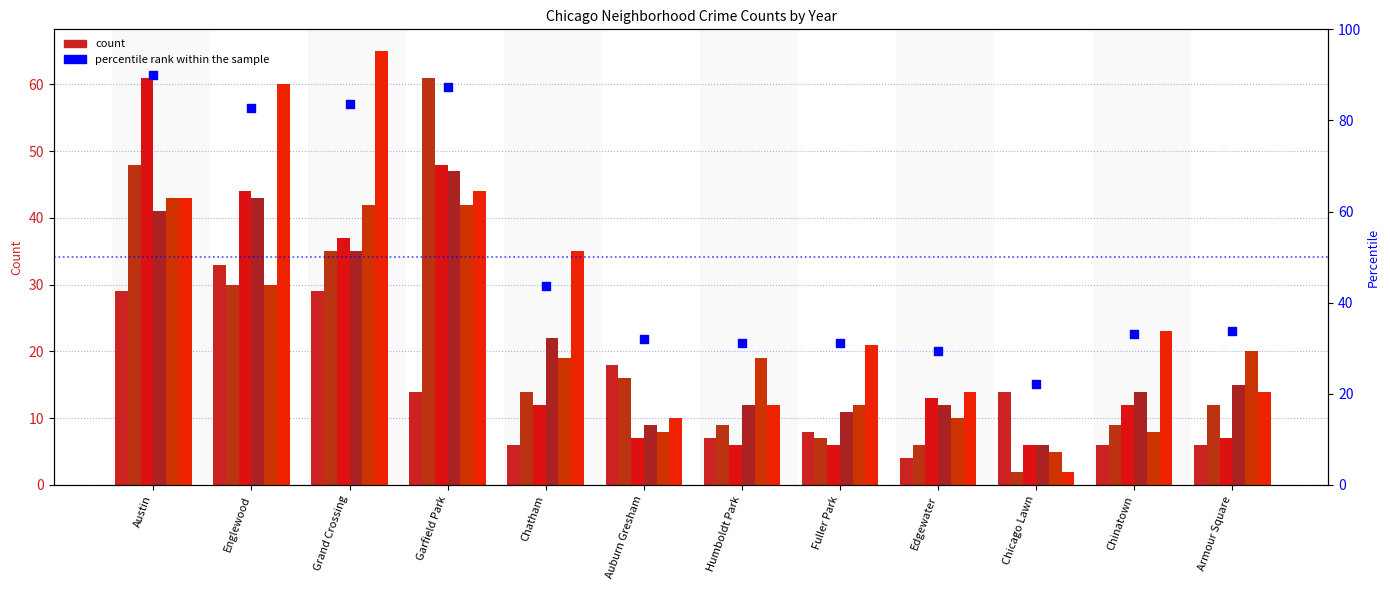

Between Edgewater and Chicago Lawn, which is larger?

Edgewater